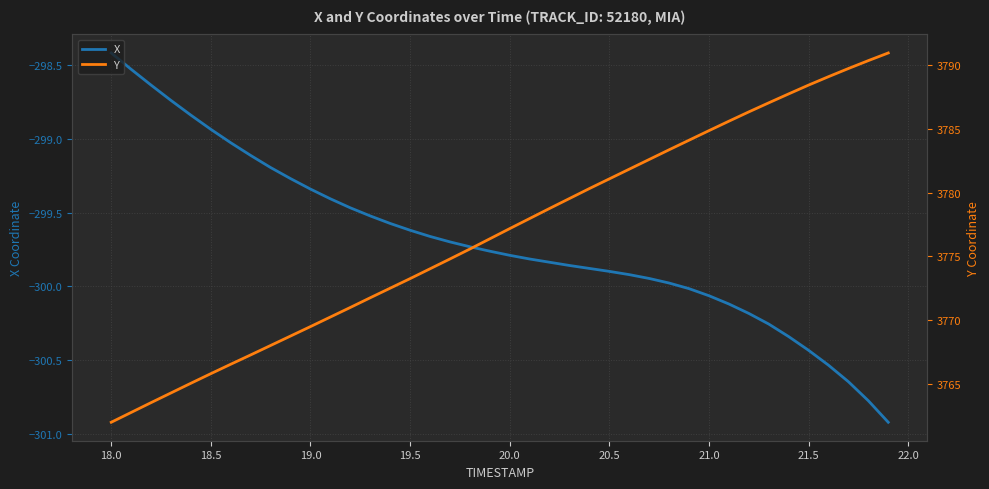

At which label does X reach its peak?

18.0